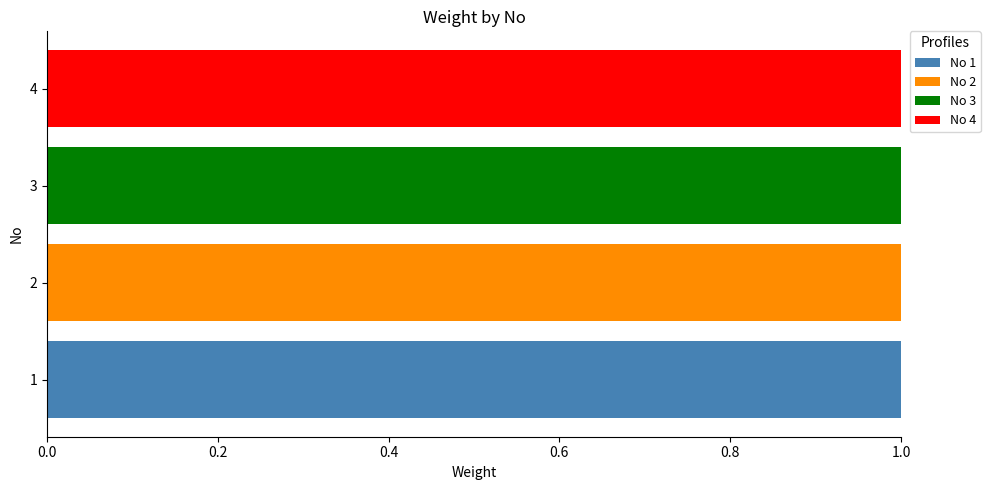

The No 1 series shows 1 at 2. True or false?

False